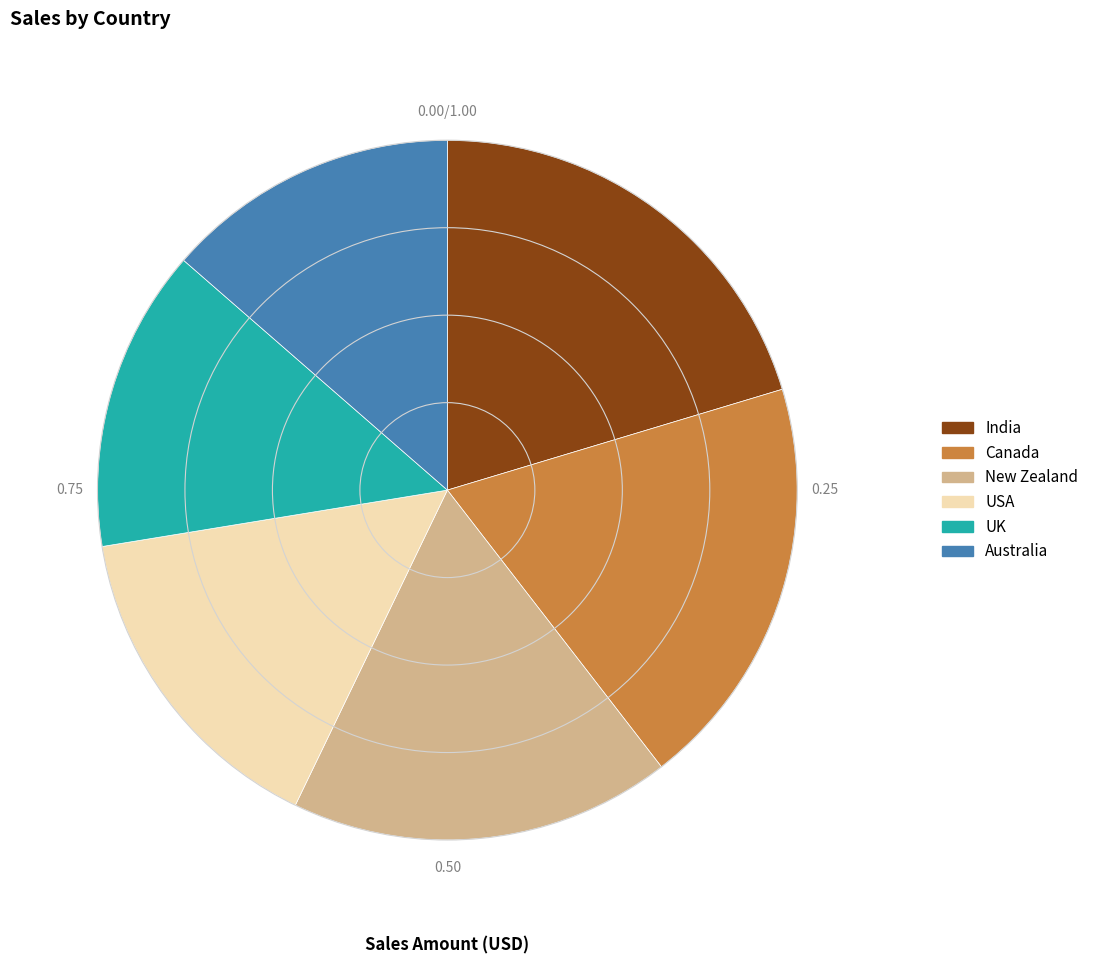

Count the number of slices in the pie.

6